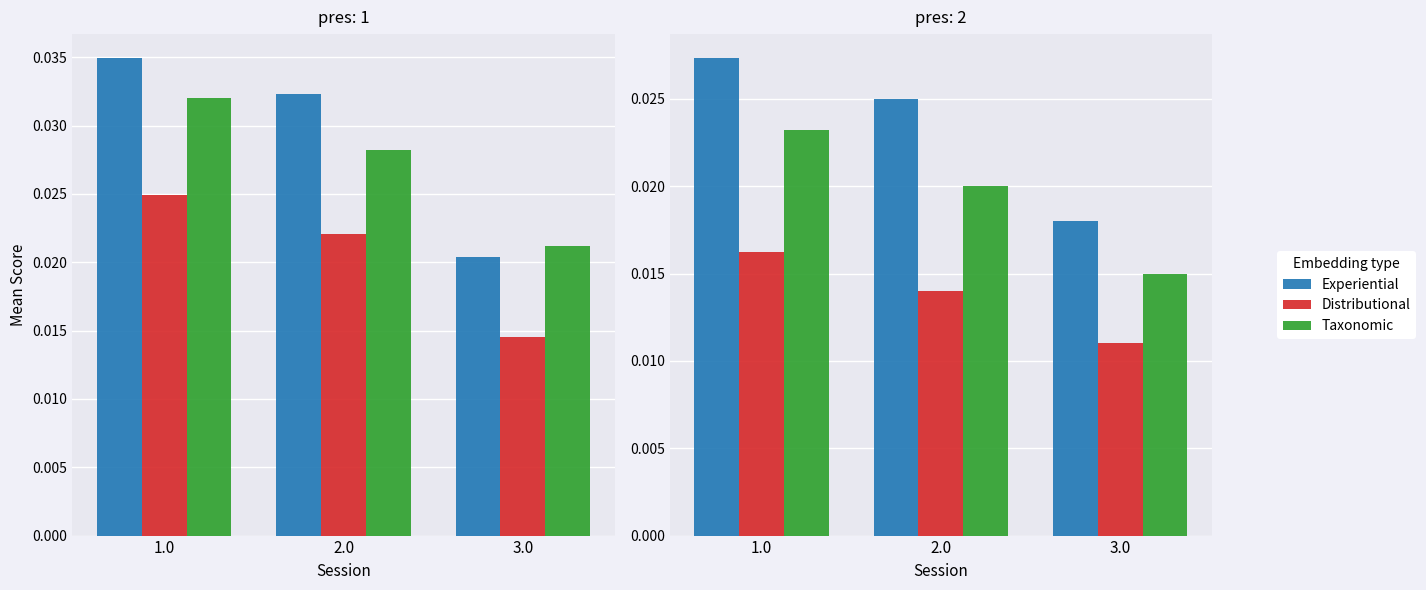

What is the total value across all series at 1.0?

0.1